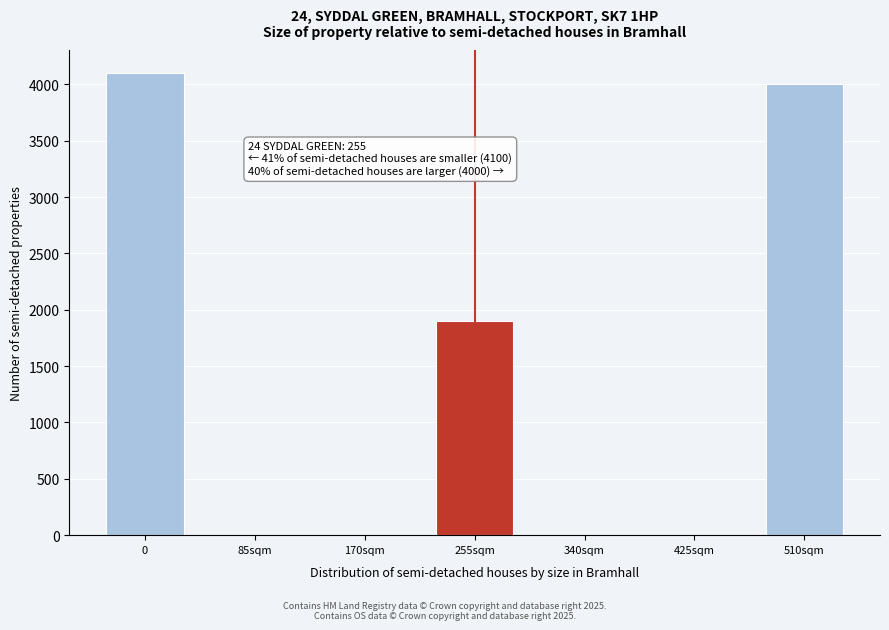

Reading right to left, what are all the values shown in this chart?

510sqm=4000	425sqm=0	340sqm=0	255sqm=1900	170sqm=0	85sqm=0	0=4100